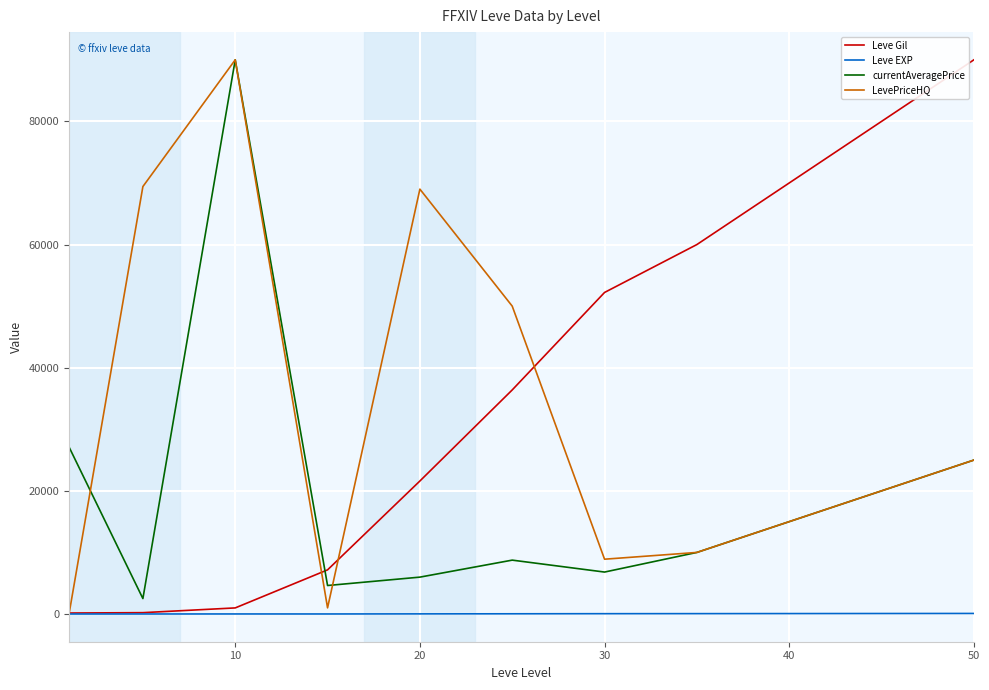

True or false: currentAveragePrice and Leve EXP intersect in this chart.

False